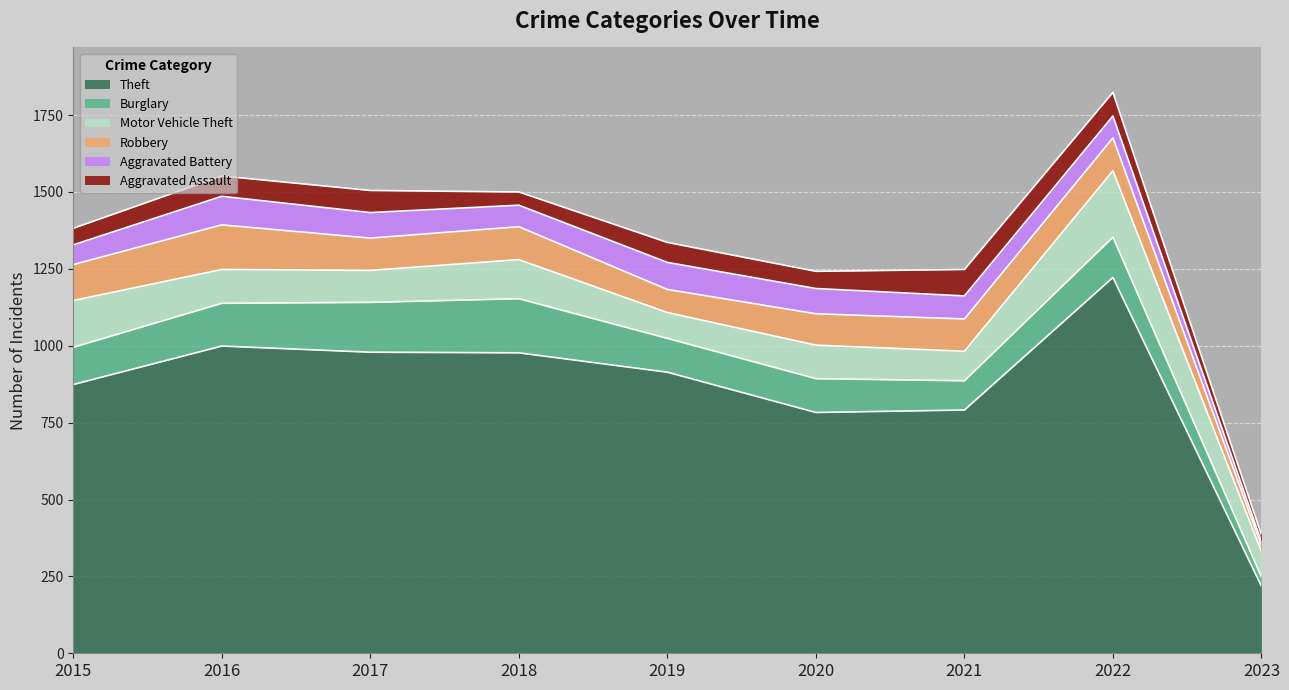

What is the minimum value shown in the chart?

13